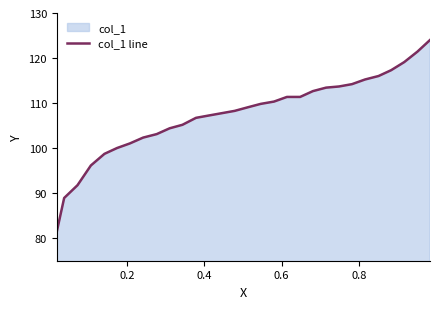

What is the smallest value displayed?

81.4